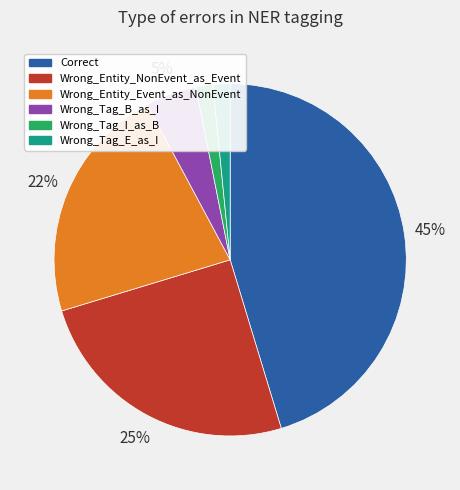

To the nearest percent, what is the average slice percentage?

17%